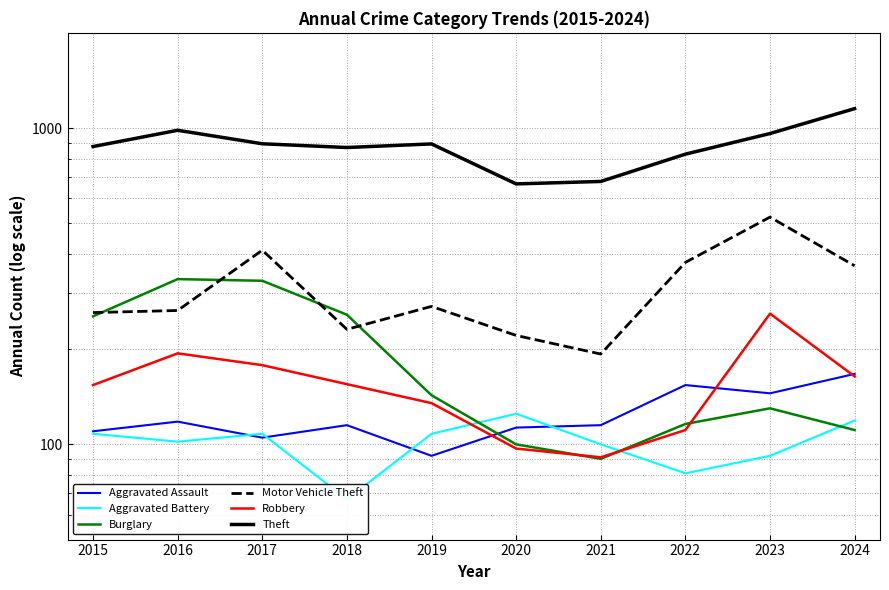

What are all the series names shown in the legend?

Aggravated Assault, Aggravated Battery, Burglary, Motor Vehicle Theft, Robbery, Theft